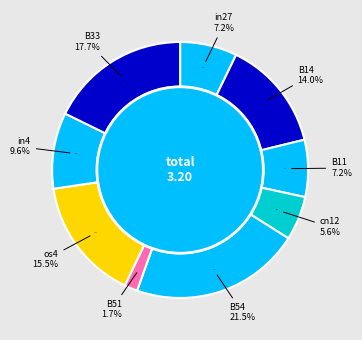

To the nearest percent, what is the combined percentage of B51 and cn12?

7%